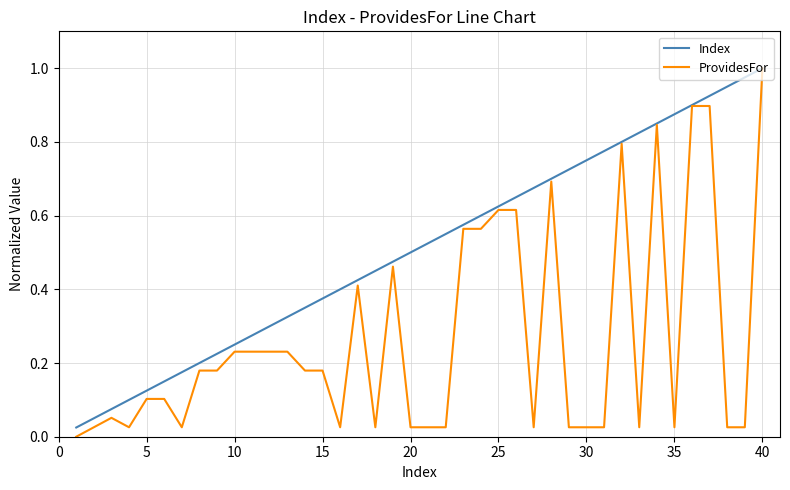

List the series in order of their overall mean, highest first.

Index, ProvidesFor